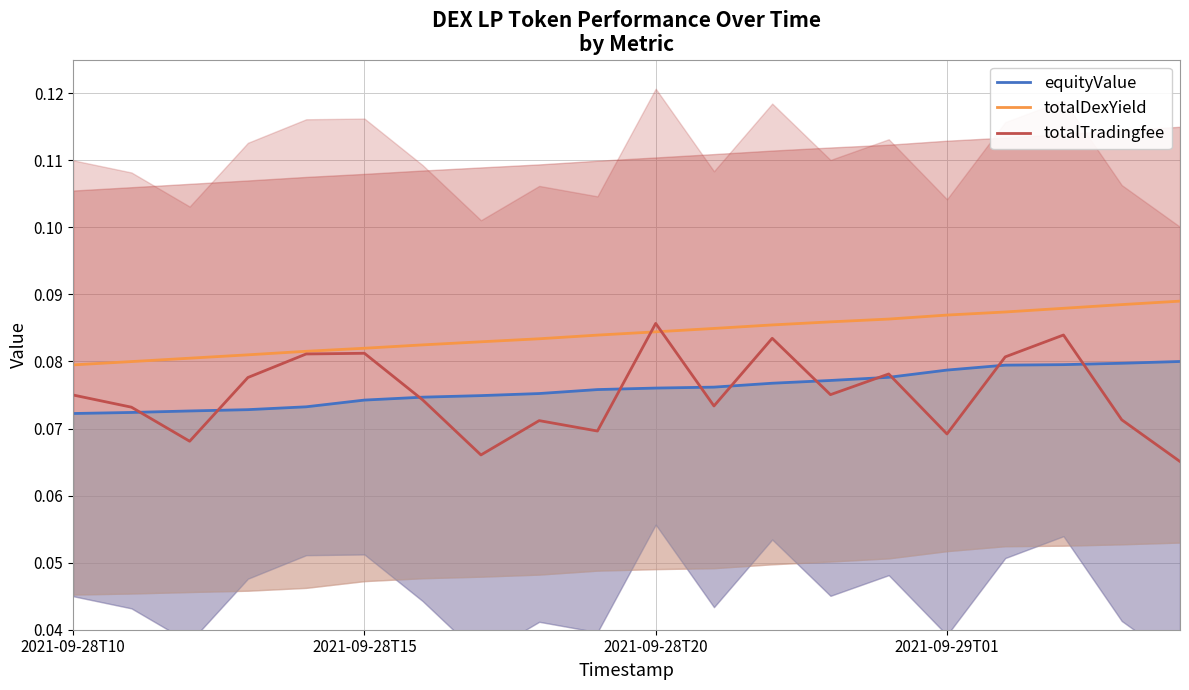

At how many categories does at least one series exceed 0?

20